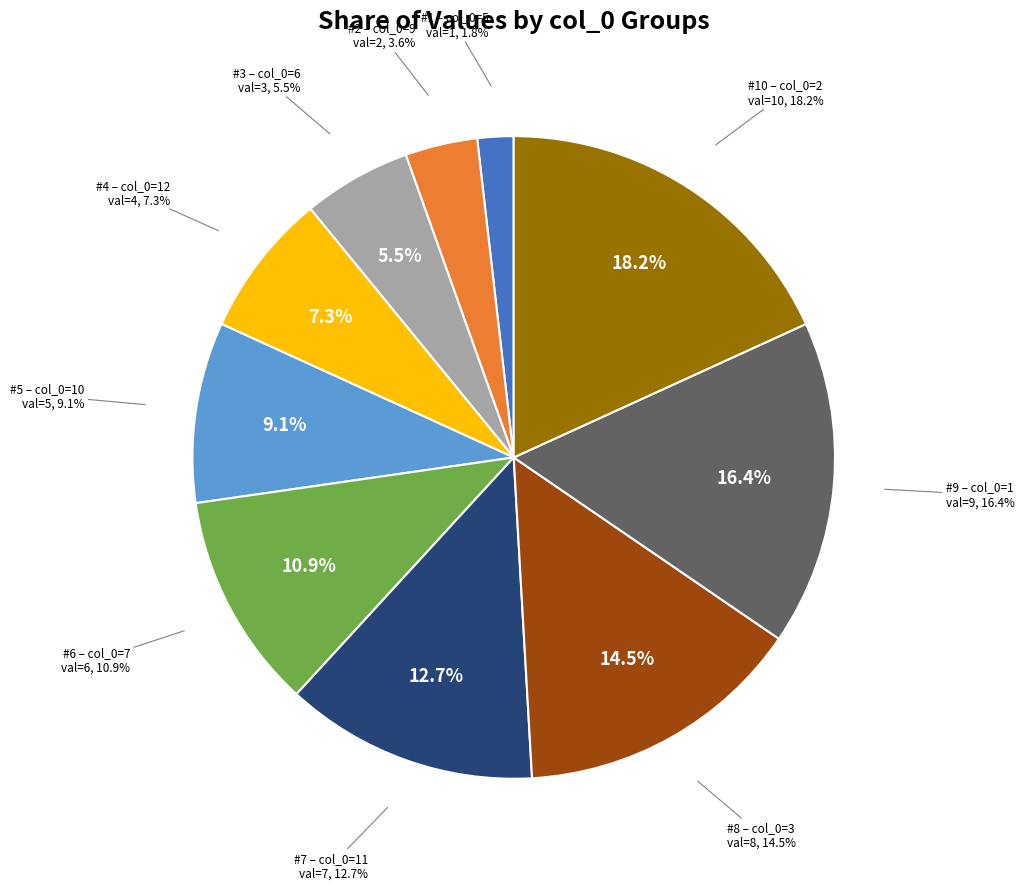

To the nearest percent, what percentage of the pie is 10?

9%